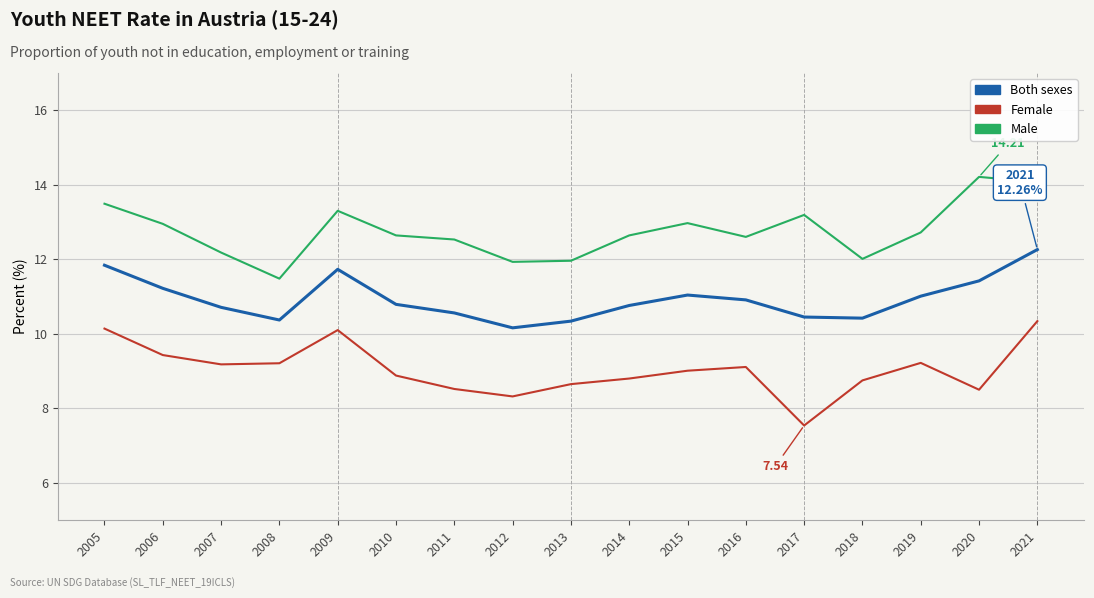

What is the spread (max minus min) of values at 2021?

3.7